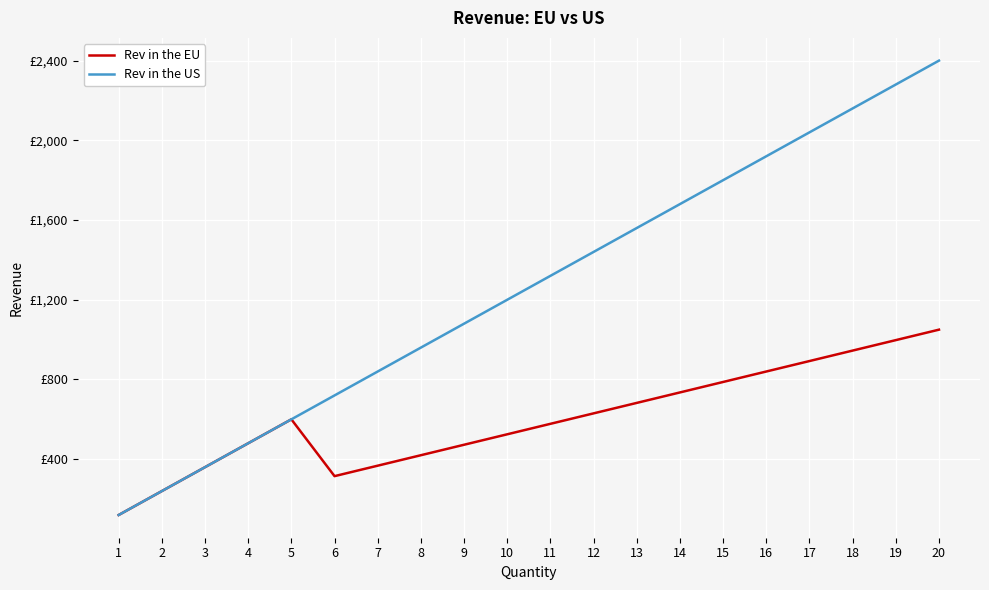

What are all the series names shown in the legend?

Rev in the EU, Rev in the US